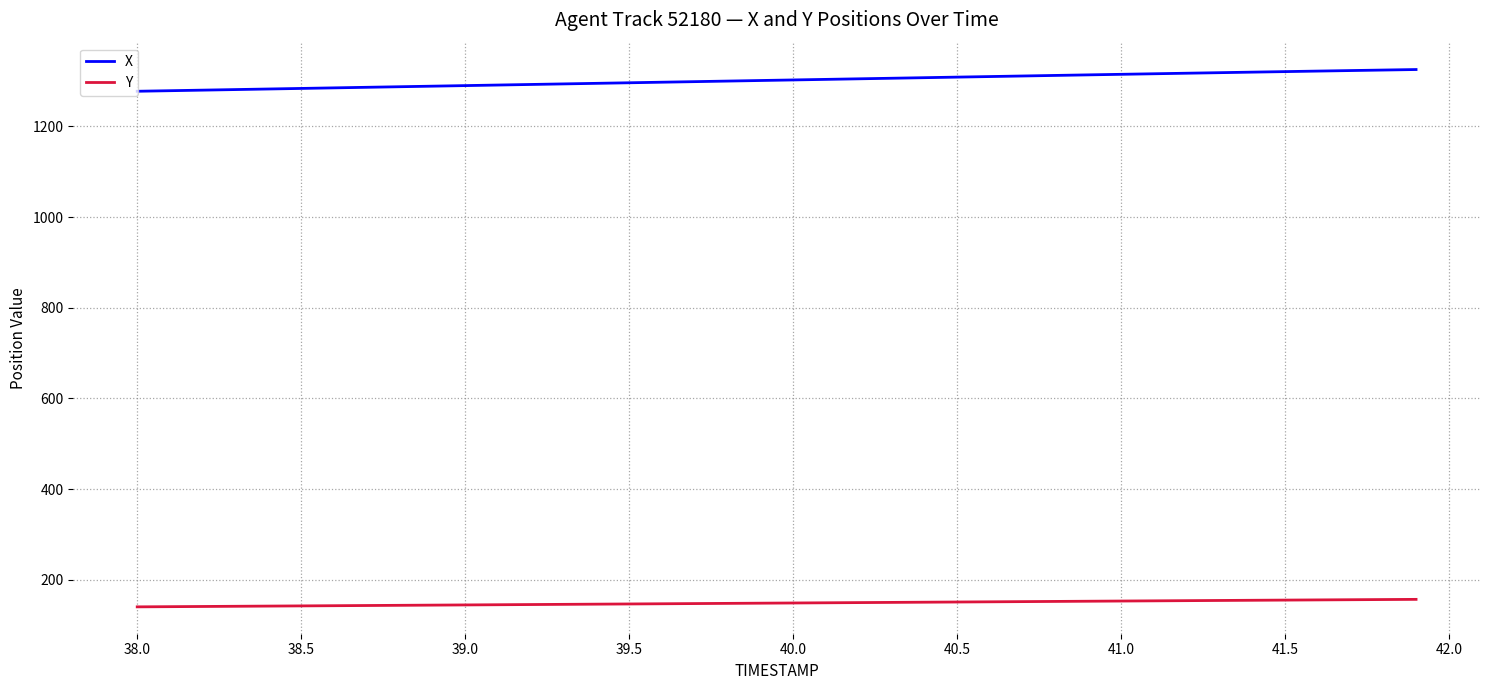

What is the maximum value for X?

1325.4